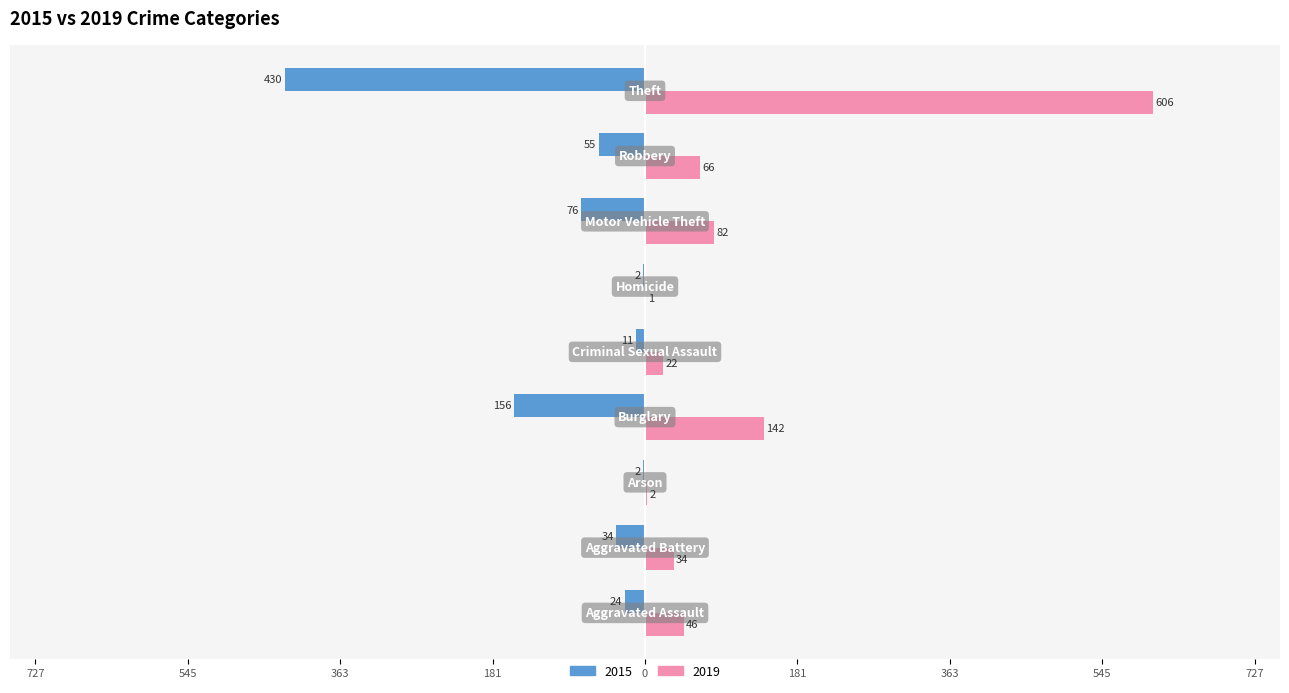

What are all the series names shown in the legend?

2015, 2019